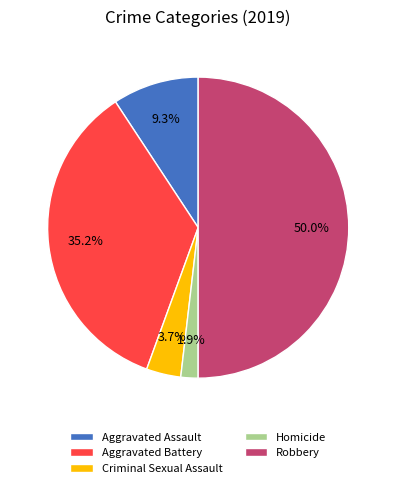

To the nearest percent, what is the difference between the Homicide and Aggravated Assault slice percentages?

7%